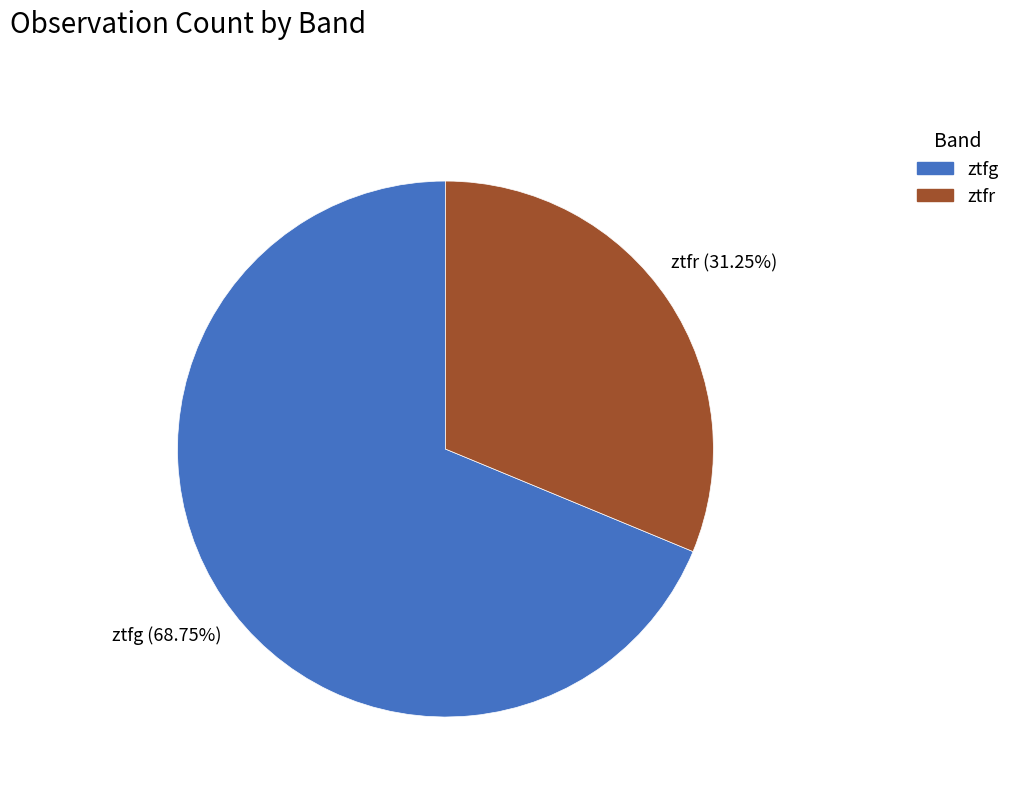

Which has a higher value, ztfg or ztfr?

ztfg